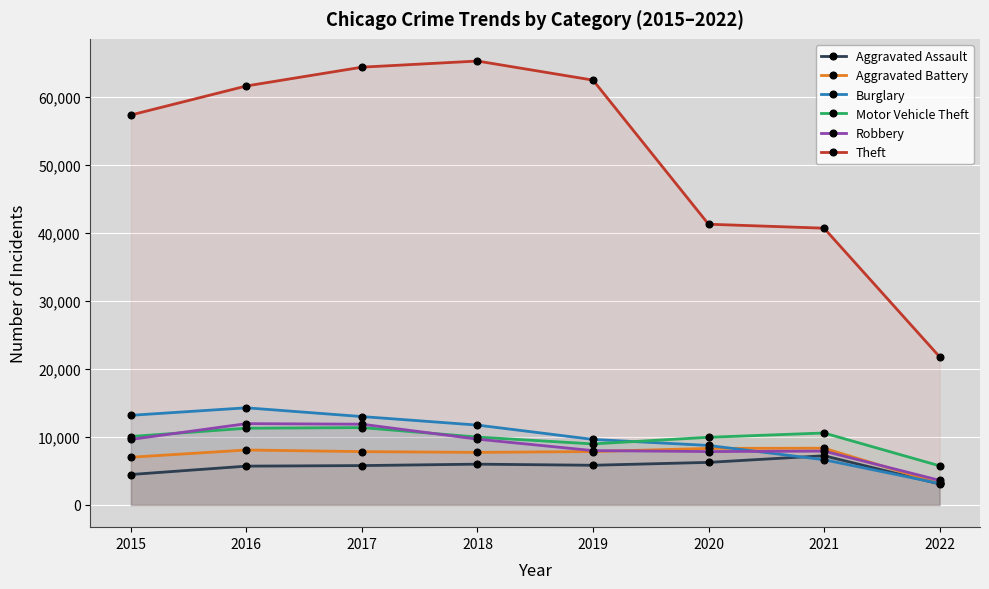

What is the spread (max minus min) of values at 2015?

52867